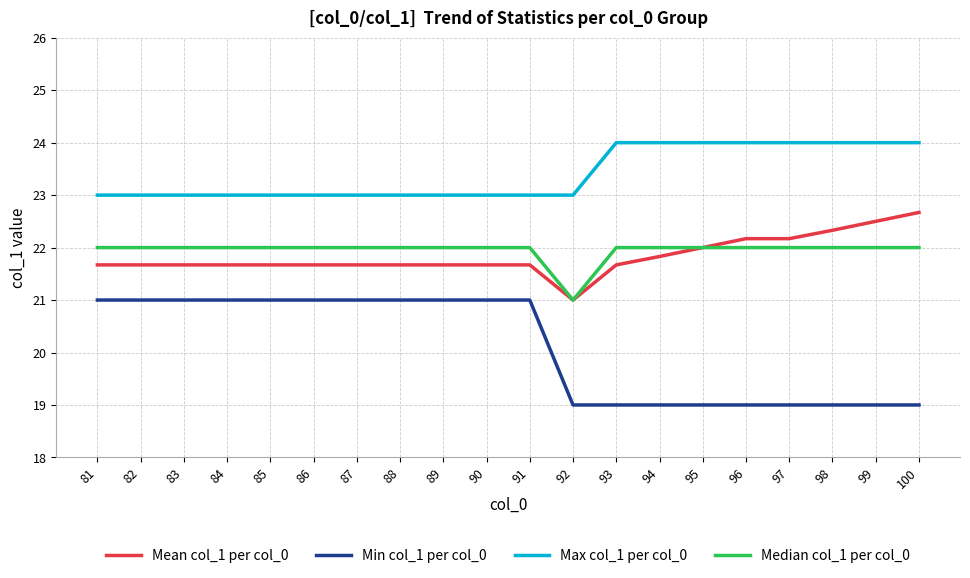

What is the average value of the Mean col_1 per col_0 series?

21.8